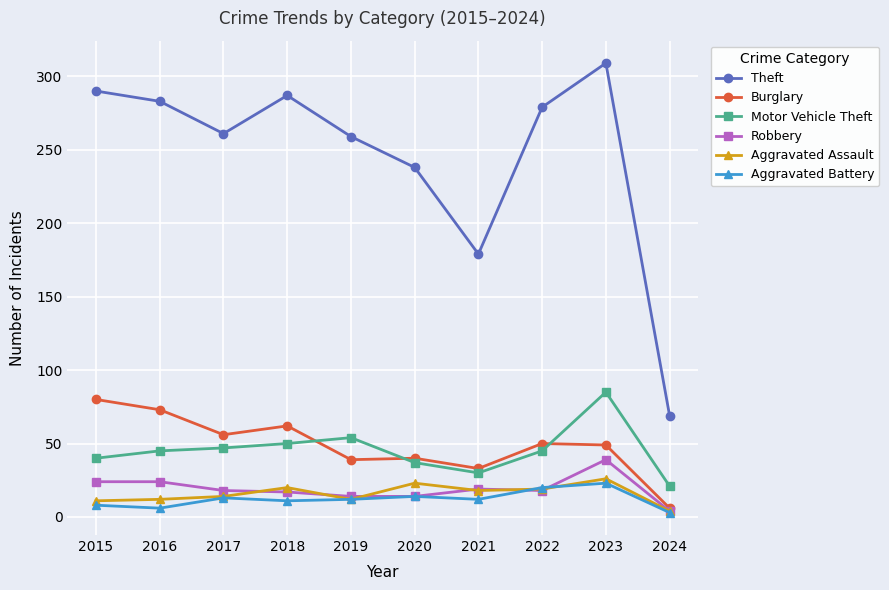

Between 2017 and 2020, which series saw the biggest shift?

Theft